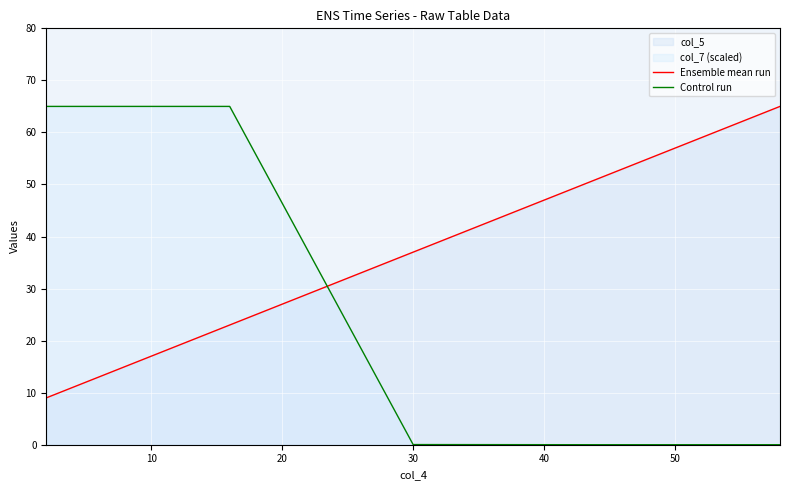

How many times do Ensemble mean run and Control run cross each other?

1